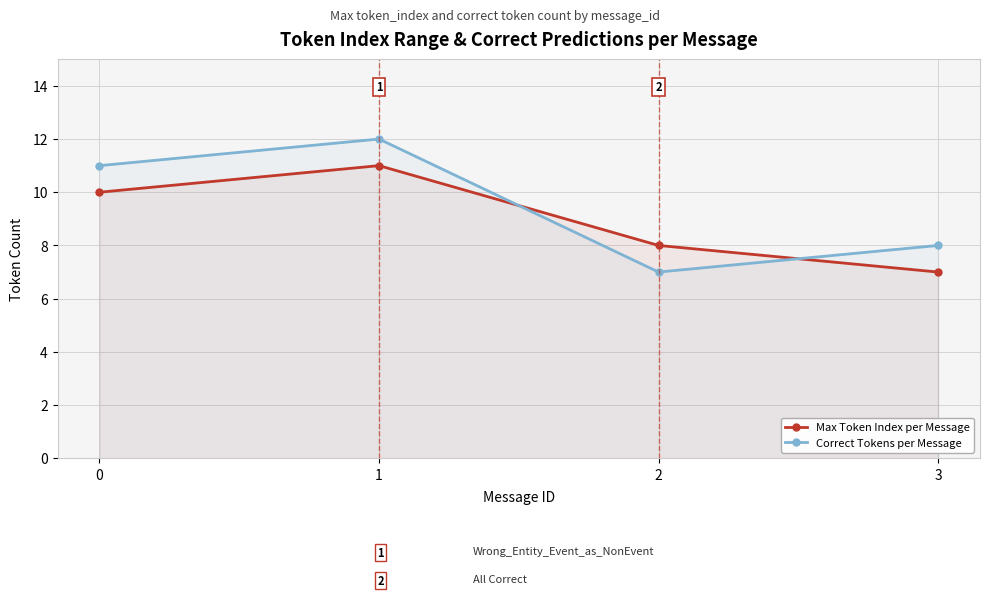

Which has a higher value, 3 or 2?

2